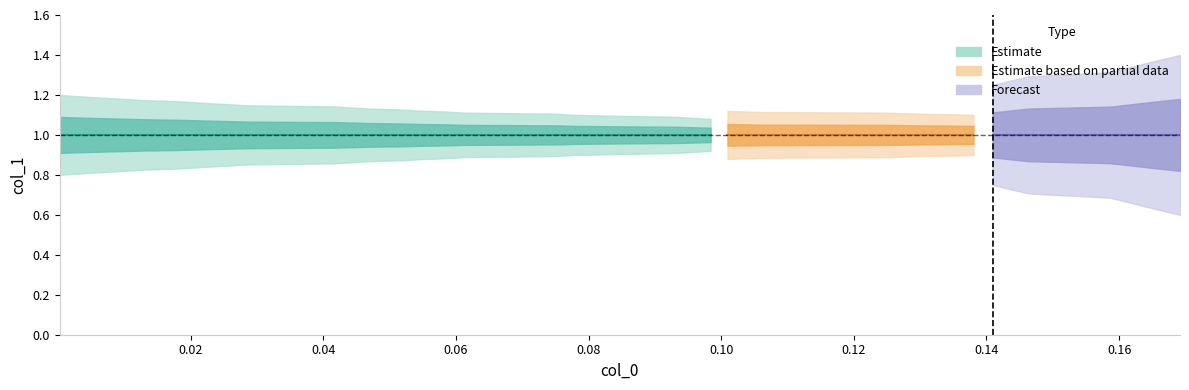

Reading left to right, transcribe all the data shown in this chart.

x: 0.0	0.0	0.0	0.0	0.0	0.0	0.0	0.0	0.0	0.0	0.0	0.0	0.0	0.0	0.1	0.1	0.1	0.1	0.1	0.1	0.1	0.1	0.1	0.1	0.1	0.1	0.1	0.1	0.1	0.1	0.1	0.1	0.1	0.1	0.1	0.2	0.2	0.2	0.2	0.2
y: 1.0	1.0	1.0	1.0	1.0	1.0	1.0	1.0	1.0	1.0	1.0	1.0	1.0	1.0	1.0	1.0	1.0	1.0	1.0	1.0	1.0	1.0	1.0	1.0	1.0	1.0	1.0	1.0	1.0	1.0	1.0	1.0	1.0	1.0	1.0	1.0	1.0	1.0	1.0	1.0